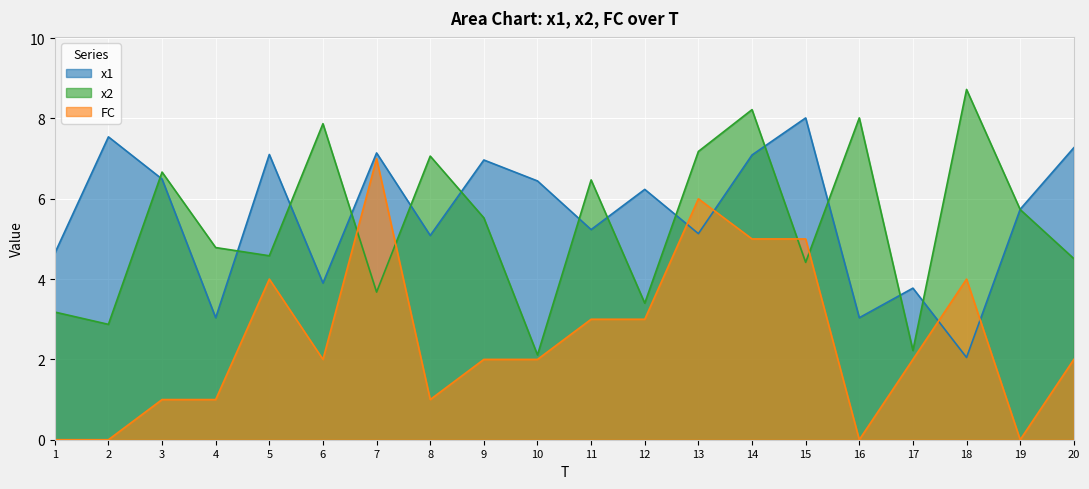

Rank the series at 2 from lowest to highest value.

FC, x2, x1